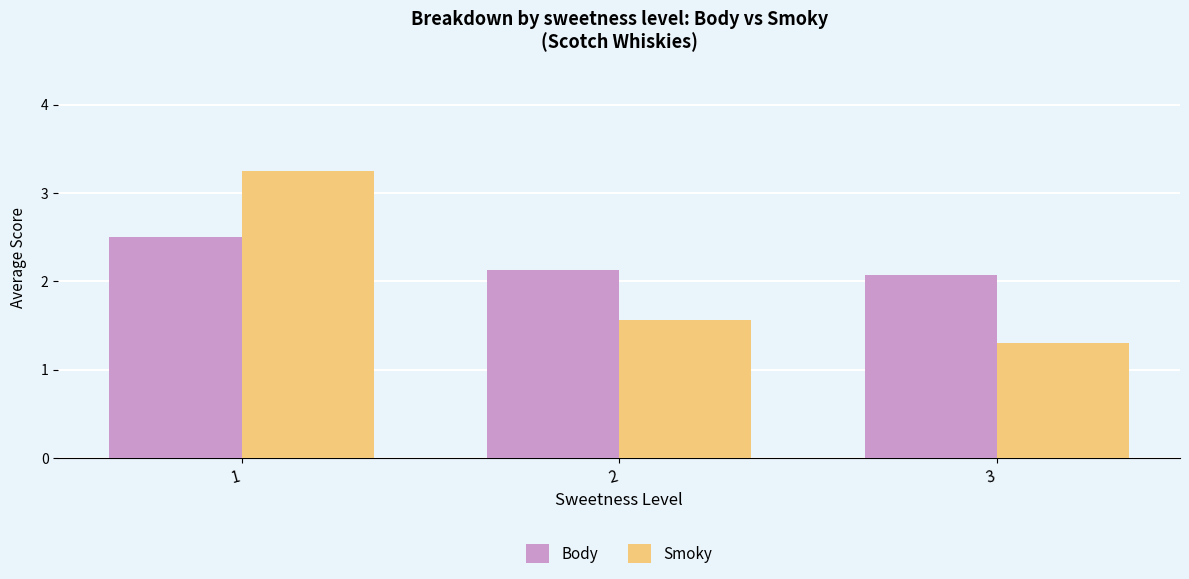

True or false: Body has a value of 3.8 at 1.

False